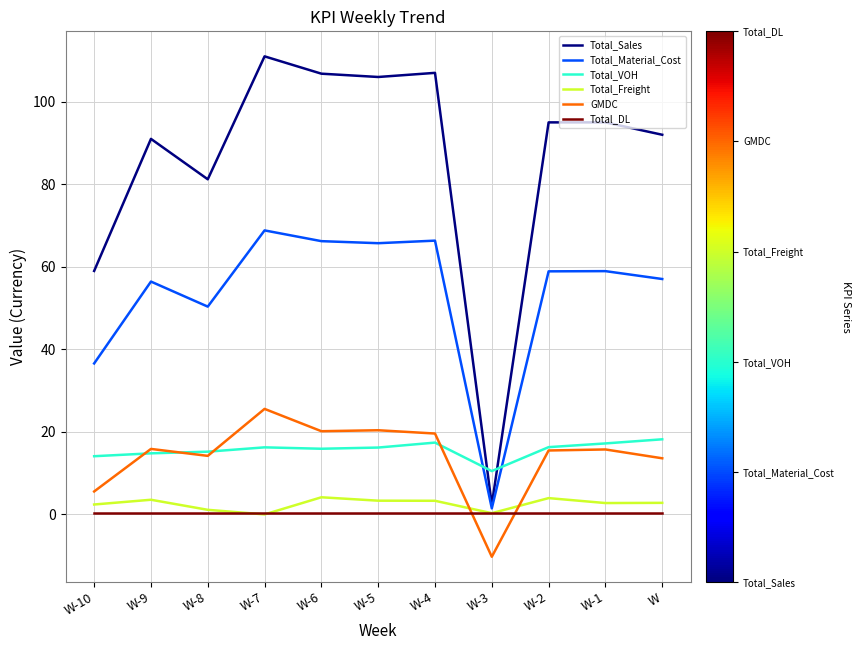

Rank the series by their maximum value, from highest to lowest.

Total_Sales, Total_Material_Cost, GMDC, Total_VOH, Total_Freight, Total_DL